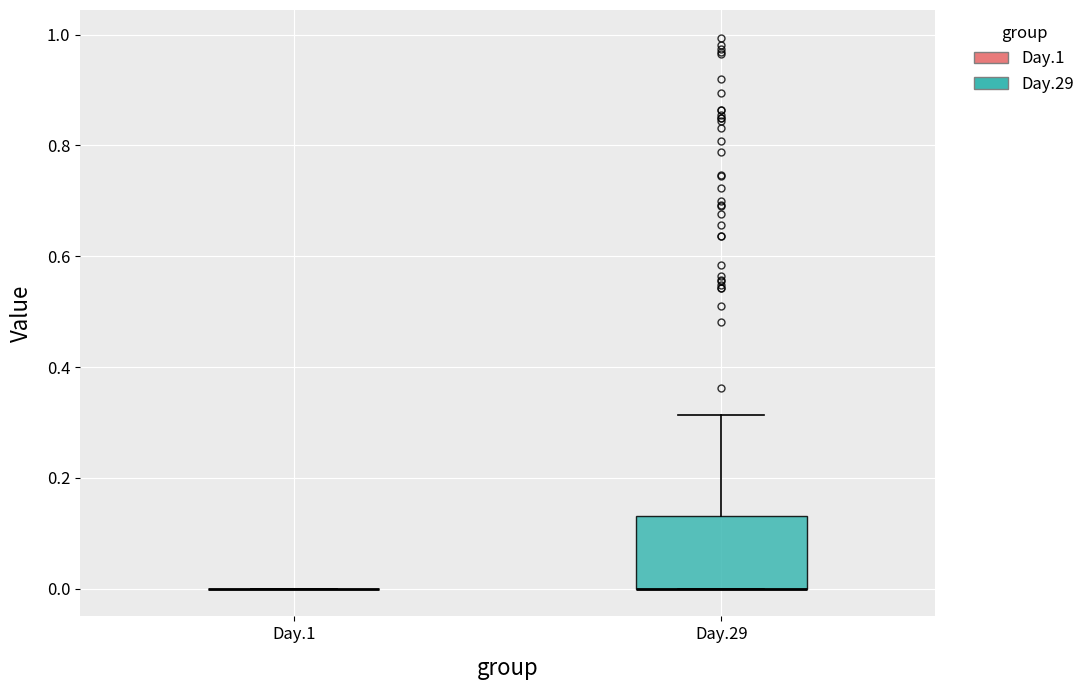

Reading left to right, transcribe this box plot: for each box, give where its median line is, the range the box spans, and where its two whiskers end, as read against the y-axis. The values are not printed on the chart, so give them approximately, as read against the axis.

Day.1: box collapsed to a line at 0.00, whiskers 0.00 to 0.00
Day.29: median 0.00 (drawn on the box's lower edge), box 0.00 to 0.14, whiskers 0.00 to 0.32